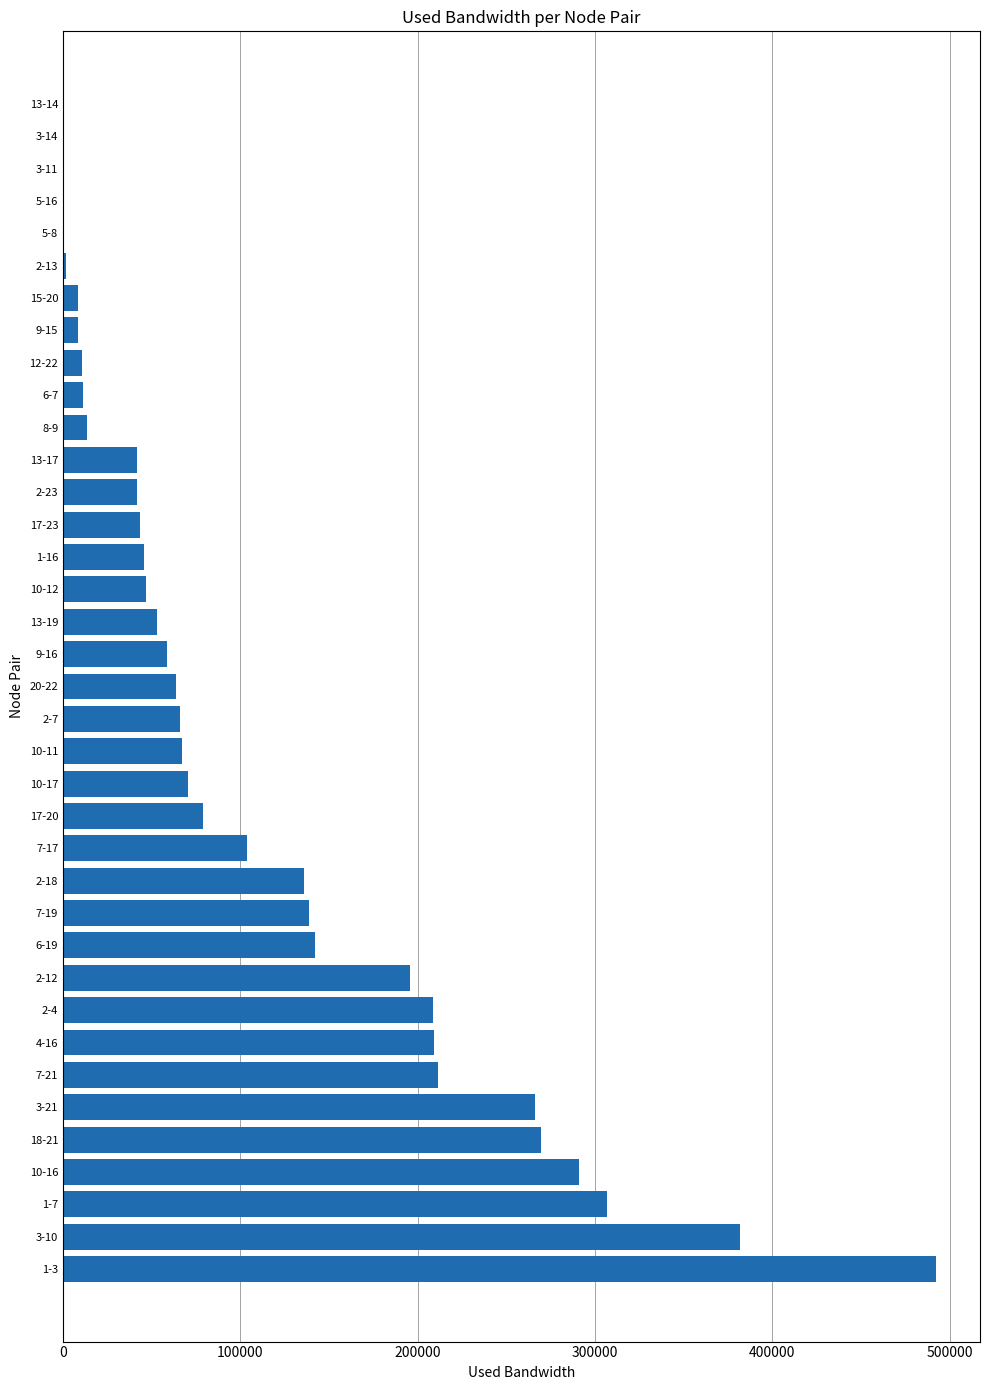

At which label is the value closest to 246315?

3-21